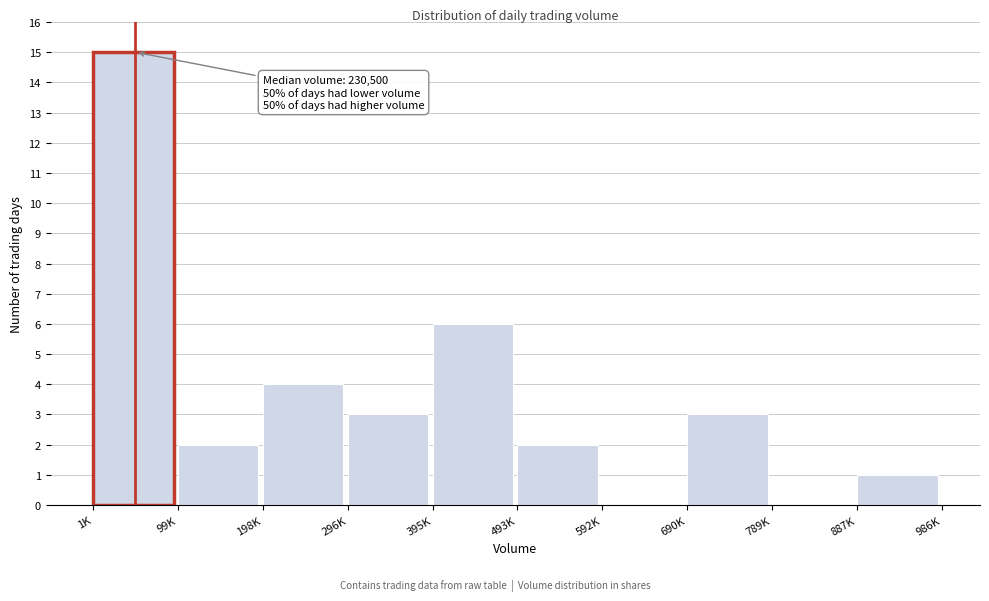

Reading right to left, extract all data points from this chart.

887K=1	789K=0	690K=3	592K=0	493K=2	395K=6	296K=3	198K=4	99K=2	1K=15